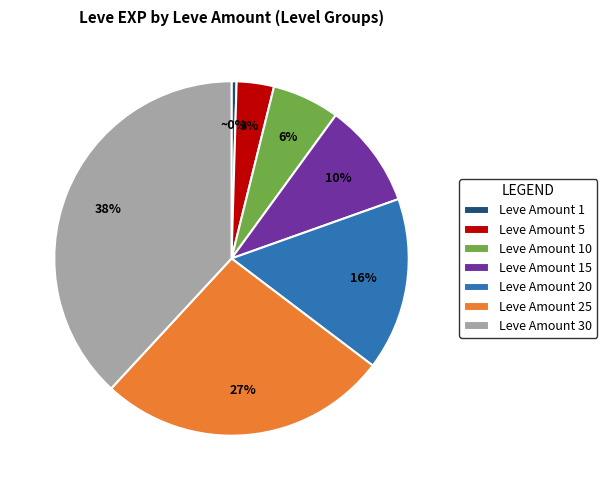

True or false: Leve Amount 30 accounts for 30% of the total.

False